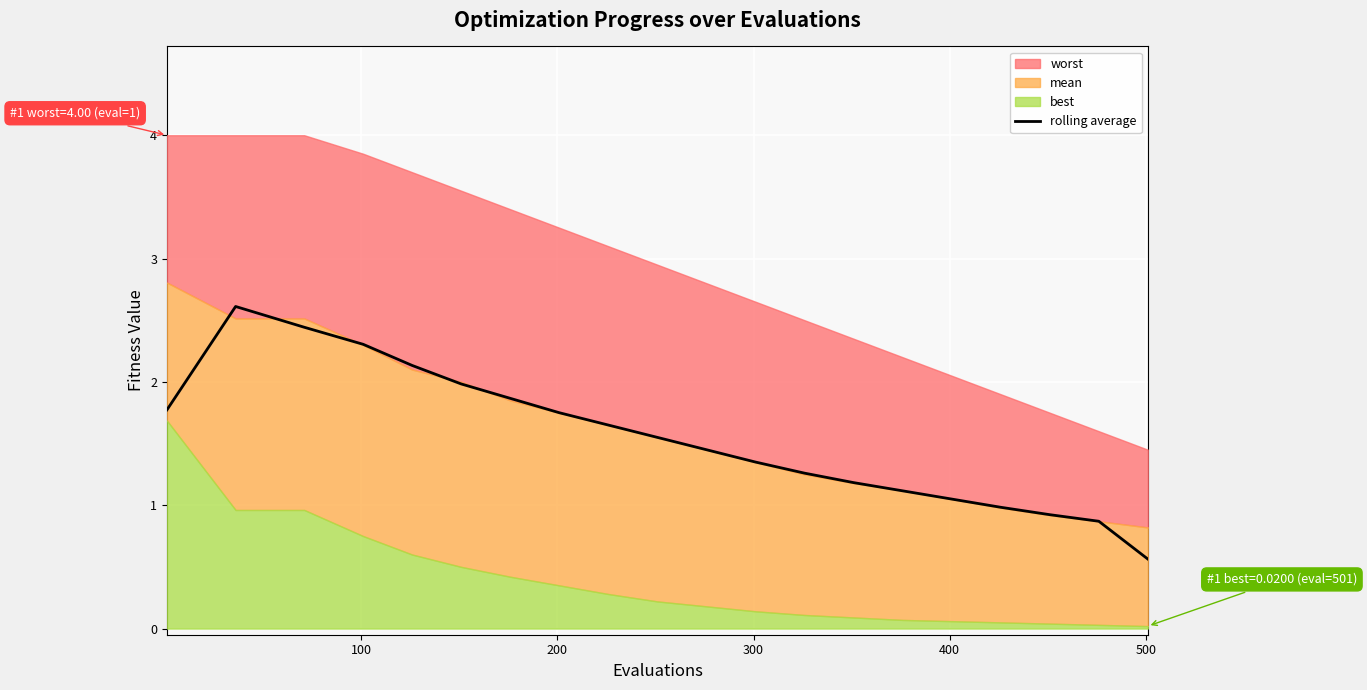

What is the lowest value of the rolling average series?

0.6